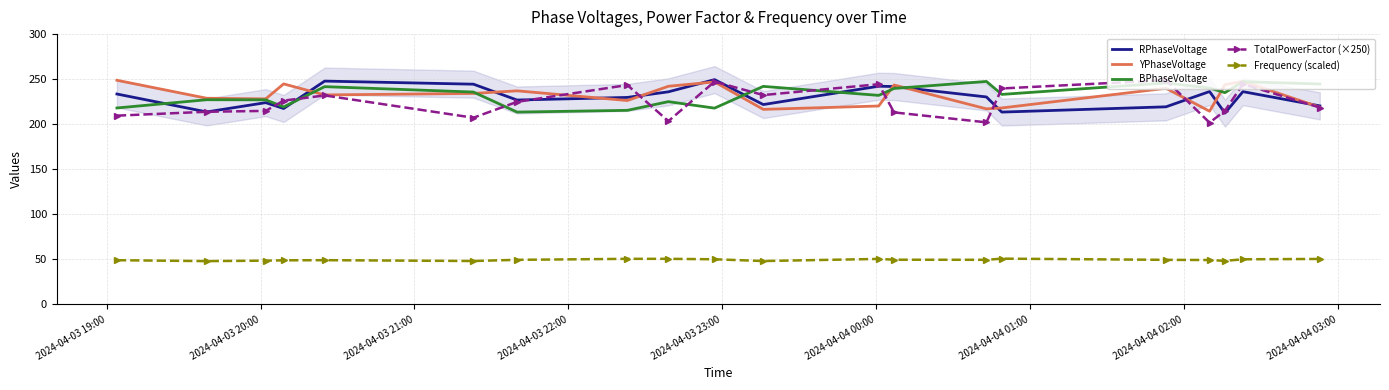

Reading right to left, transcribe all the data shown in this chart.

RPhaseVoltage: 220.3	236.1	212.3	236.3	219.3	213.4	230.2	241.8	242.2	221.8	249.5	235.9	229.7	226.8	244.4	247.8	217.4	223.9	213.6	233.5
YPhaseVoltage: 218.9	247.5	243.8	214.4	239.9	218.0	217.0	243.5	220.2	216.5	246.9	242.1	226.3	237.0	234.2	232.5	244.7	228.1	228.8	248.8
BPhaseVoltage: 244.6	247.2	235.0	240.2	245.8	233.1	247.5	239.7	232.0	242.0	217.8	225.0	215.4	213.4	235.7	241.7	219.2	227.0	227.2	218.0
TotalPowerFactor (×250): 218.5	244.6	214.9	201.7	248.8	239.7	202.0	213.1	244.4	232.3	247.2	203.4	243.5	224.8	207.2	231.9	226.2	214.8	213.8	209.5
Frequency (scaled): 50.4	50.1	48.3	49.2	49.4	50.8	49.5	49.6	50.5	48.1	50.1	50.6	50.6	49.4	48.1	49.1	48.9	48.5	48.0	49.0